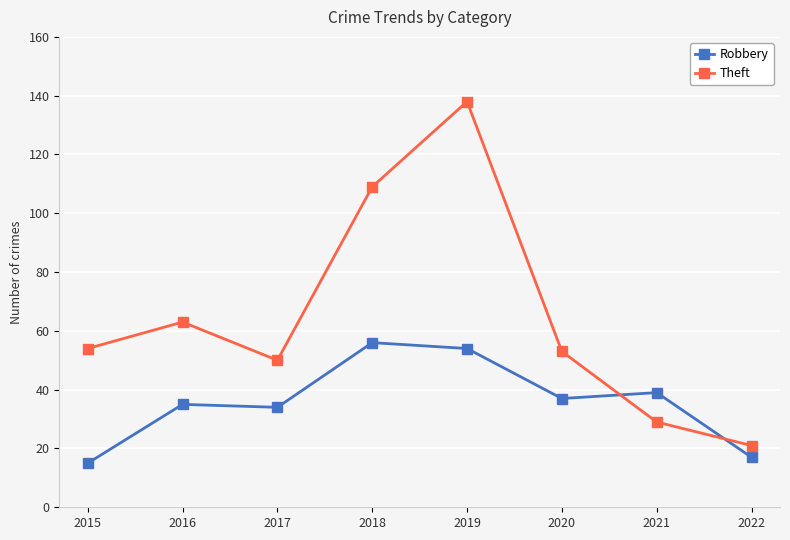

Reading right to left, transcribe all the data shown in this chart.

Robbery: 17	39	37	54	56	34	35	15
Theft: 21	29	53	138	109	50	63	54